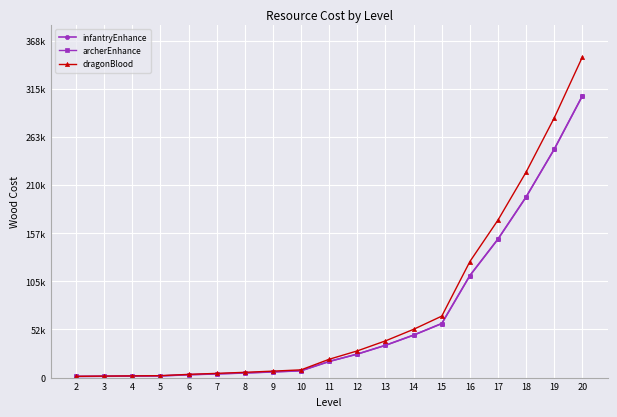

Does the chart have visible grid lines?

Yes